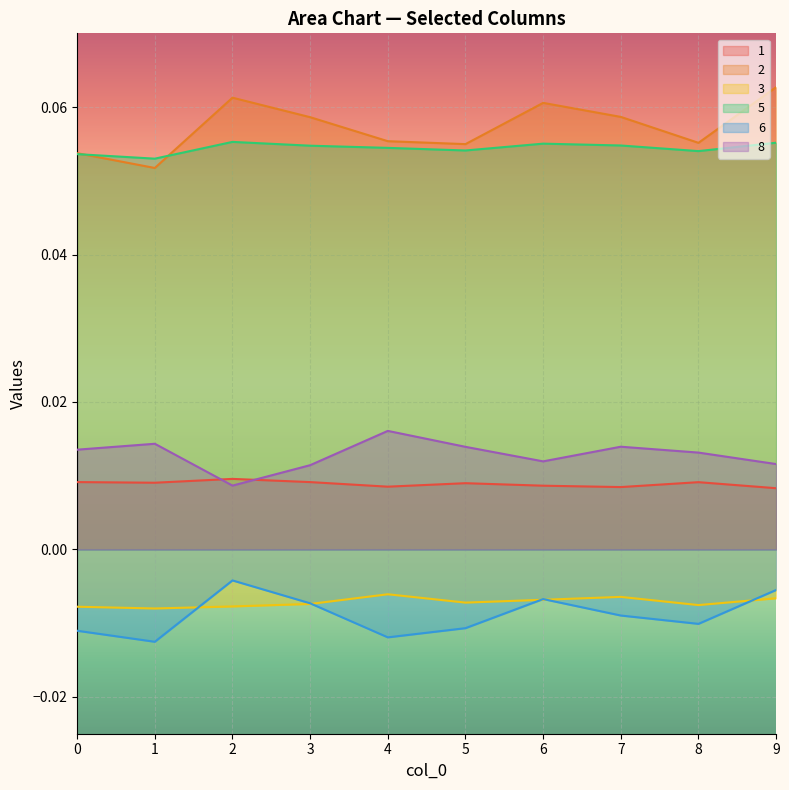

True or false: 3 and 1 cross at least once.

False